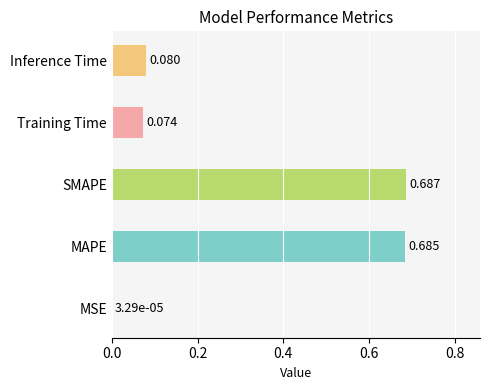

Which has a higher value, SMAPE or MAPE?

SMAPE